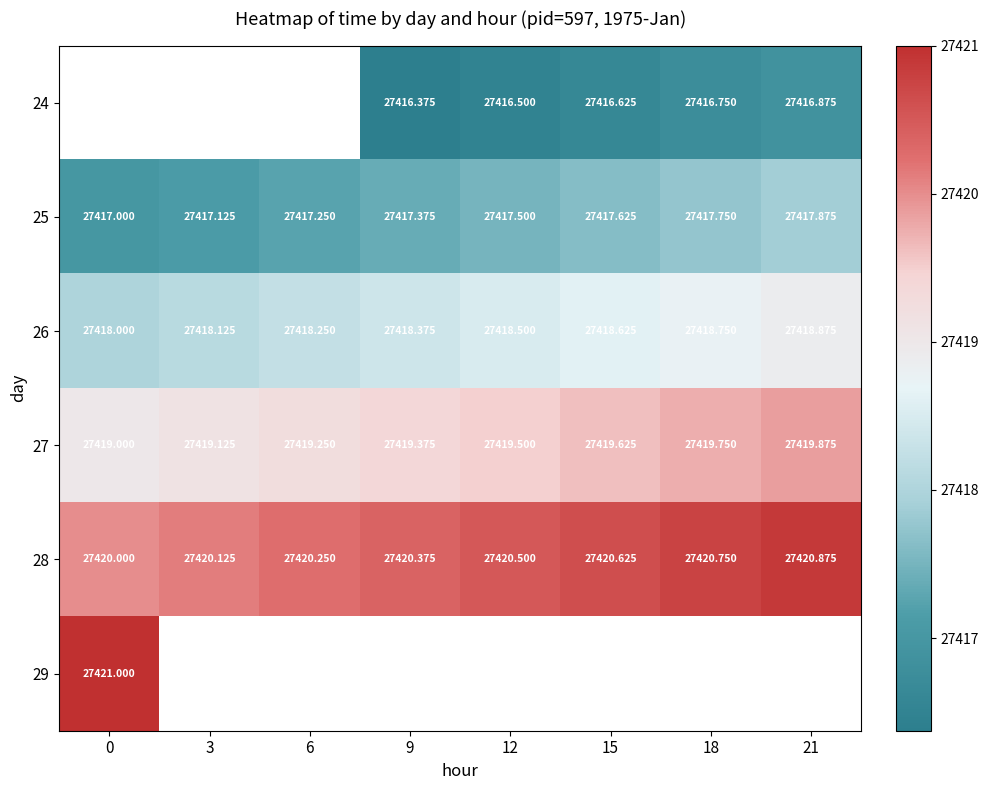

Is the value of 24 at 21 greater than the value of 28 at 18?

No